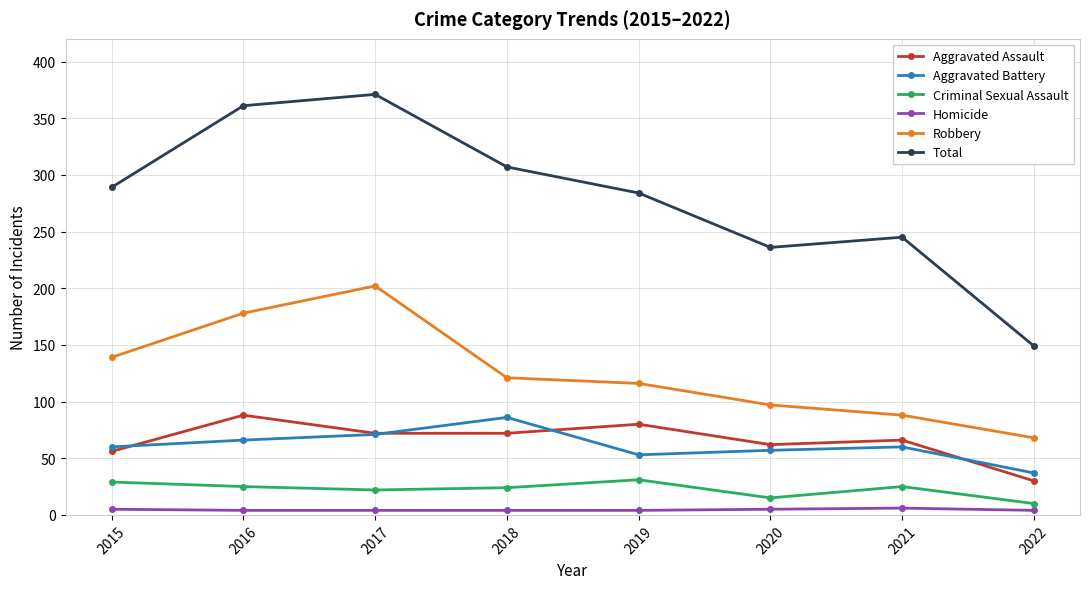

Which series has the largest range (max minus min)?

Total